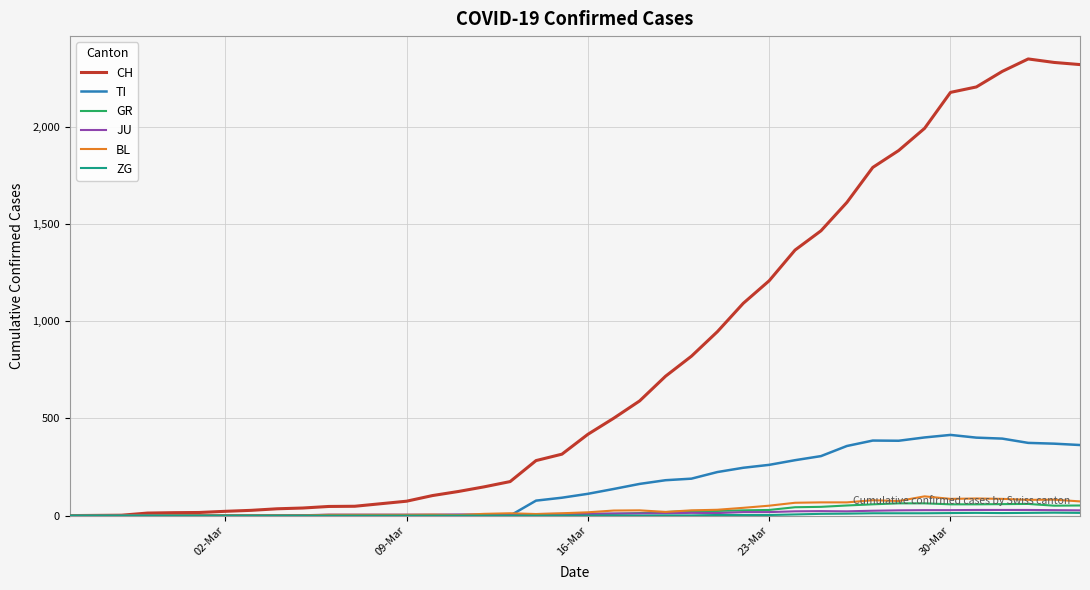

What is the highest value of the CH series?

2349